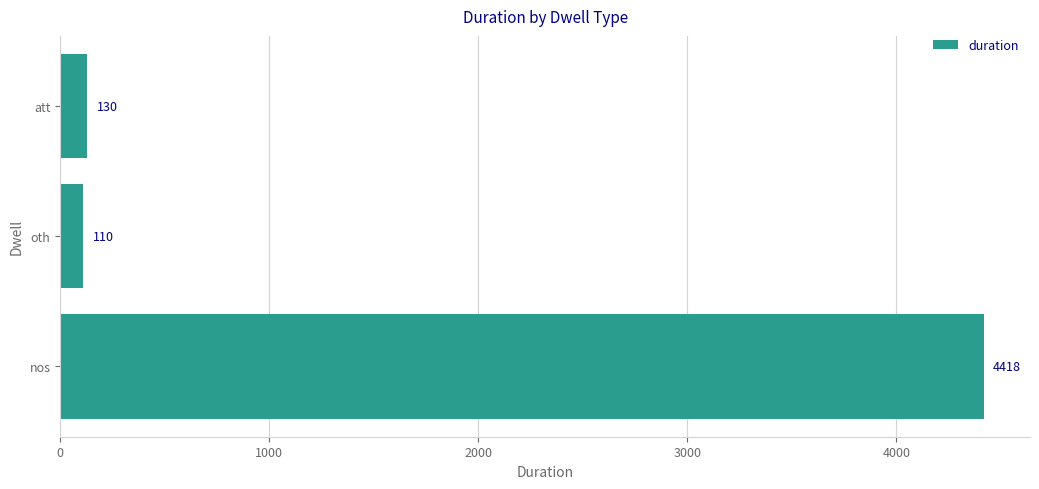

List the labels in order of value, largest first.

nos, att, oth